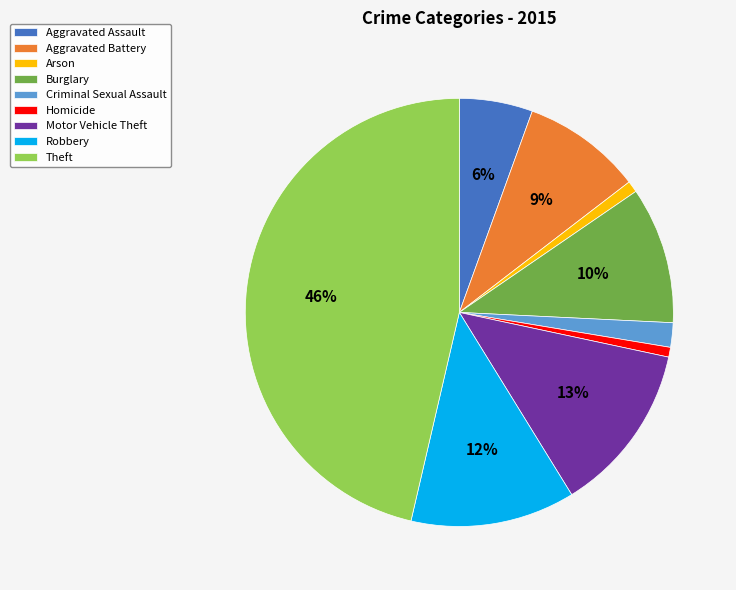

Do Criminal Sexual Assault and Robbery together represent more than half of the pie?

No